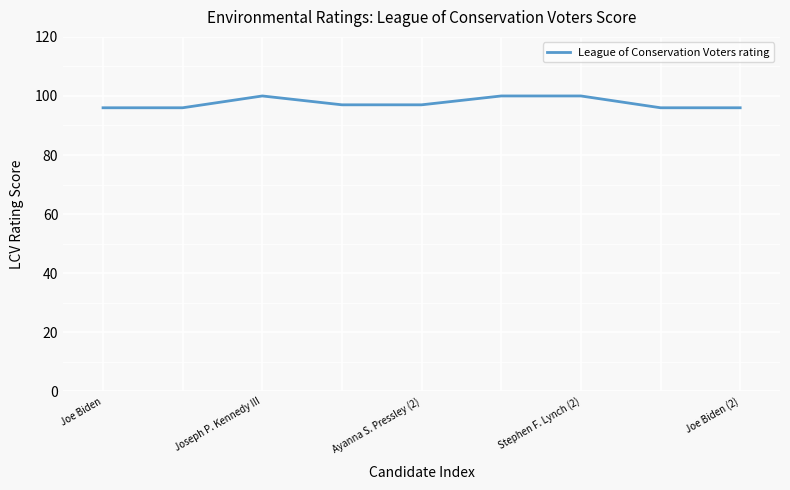

What is the difference between the maximum and minimum values?

4